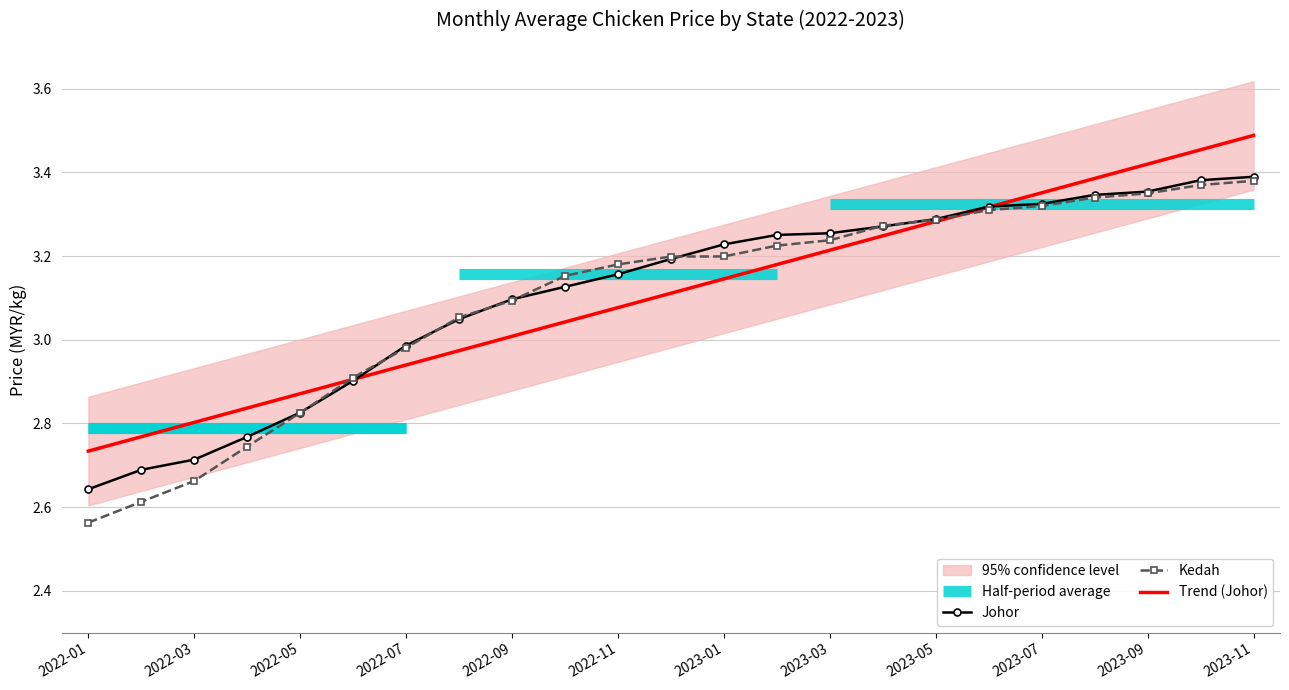

Does the chart have visible grid lines?

Yes